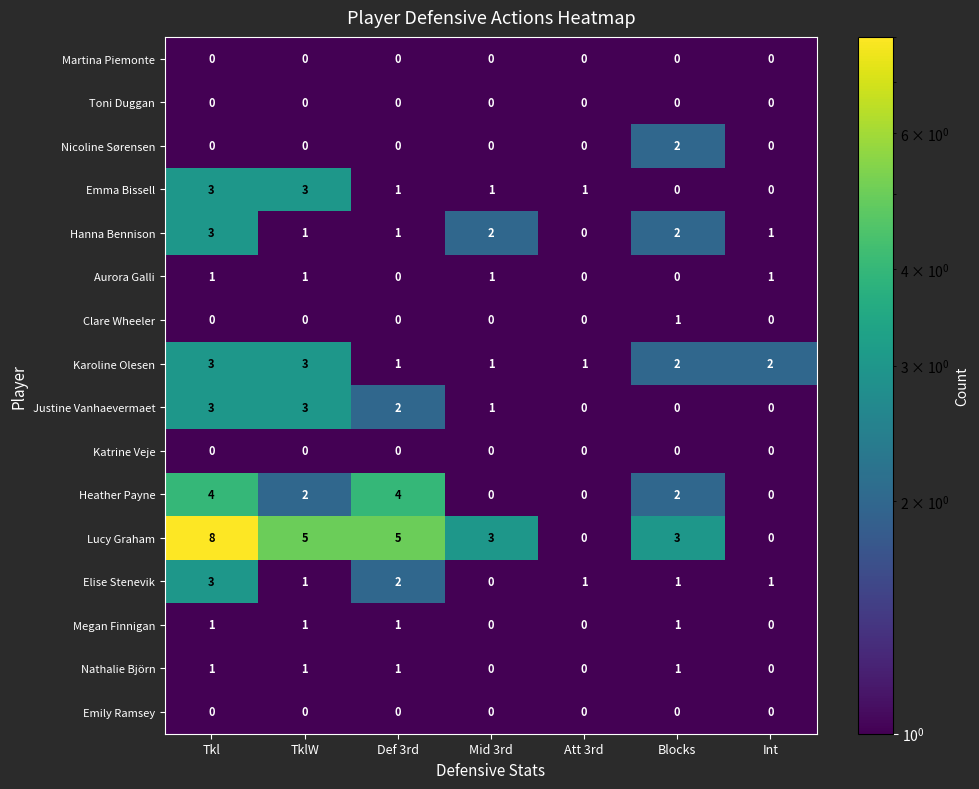

True or false: Emily Ramsey has a value of 0 at Int.

True